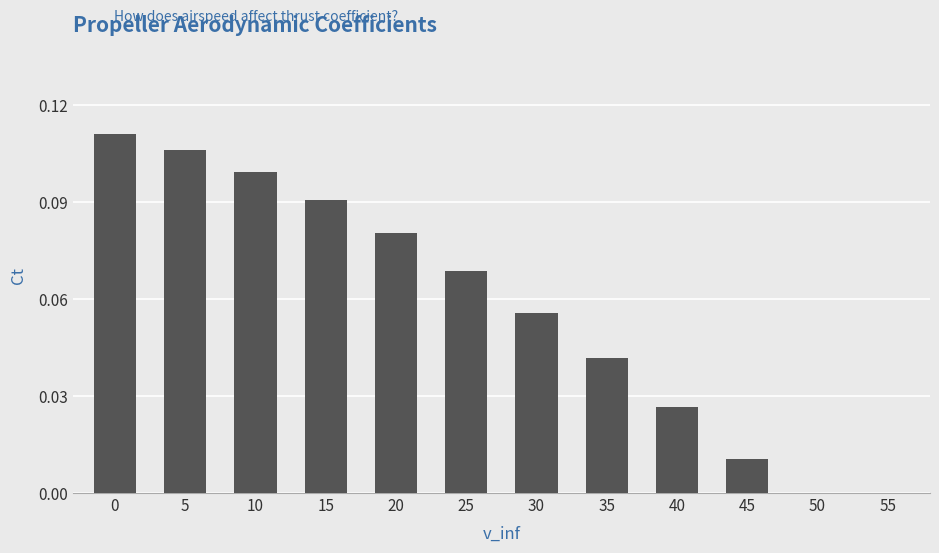

What is the sum of all values?

0.7